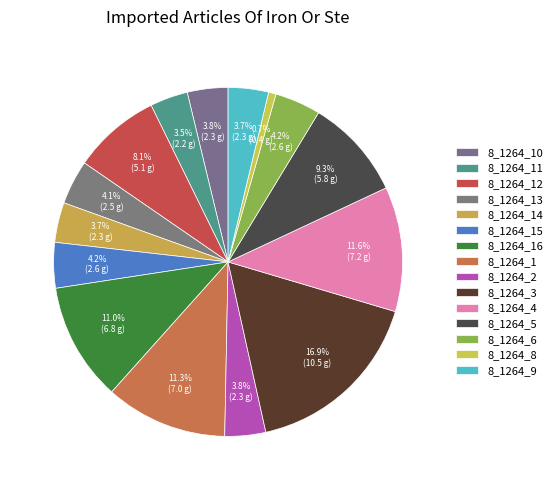

How many segments does this pie chart have?

15